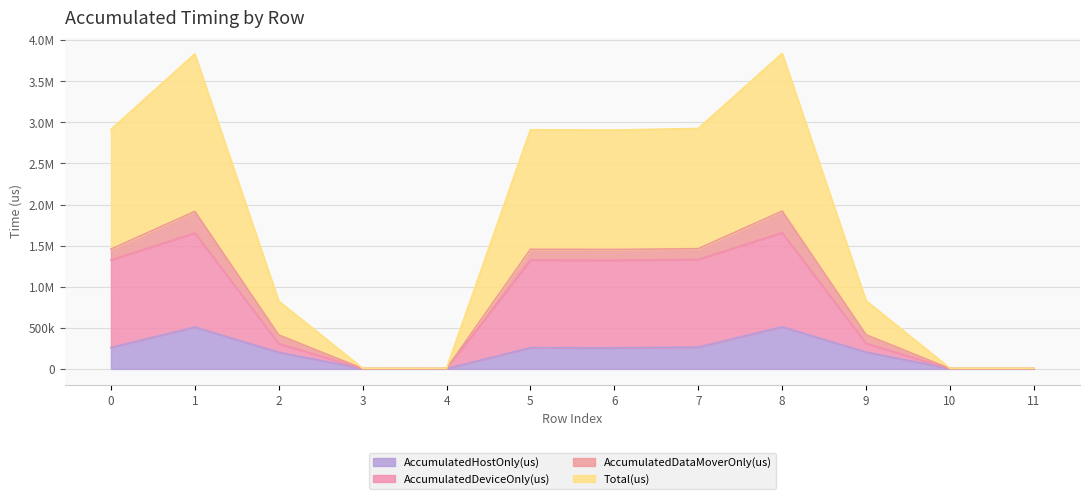

At which label is Total(us) closest to 961862?

6